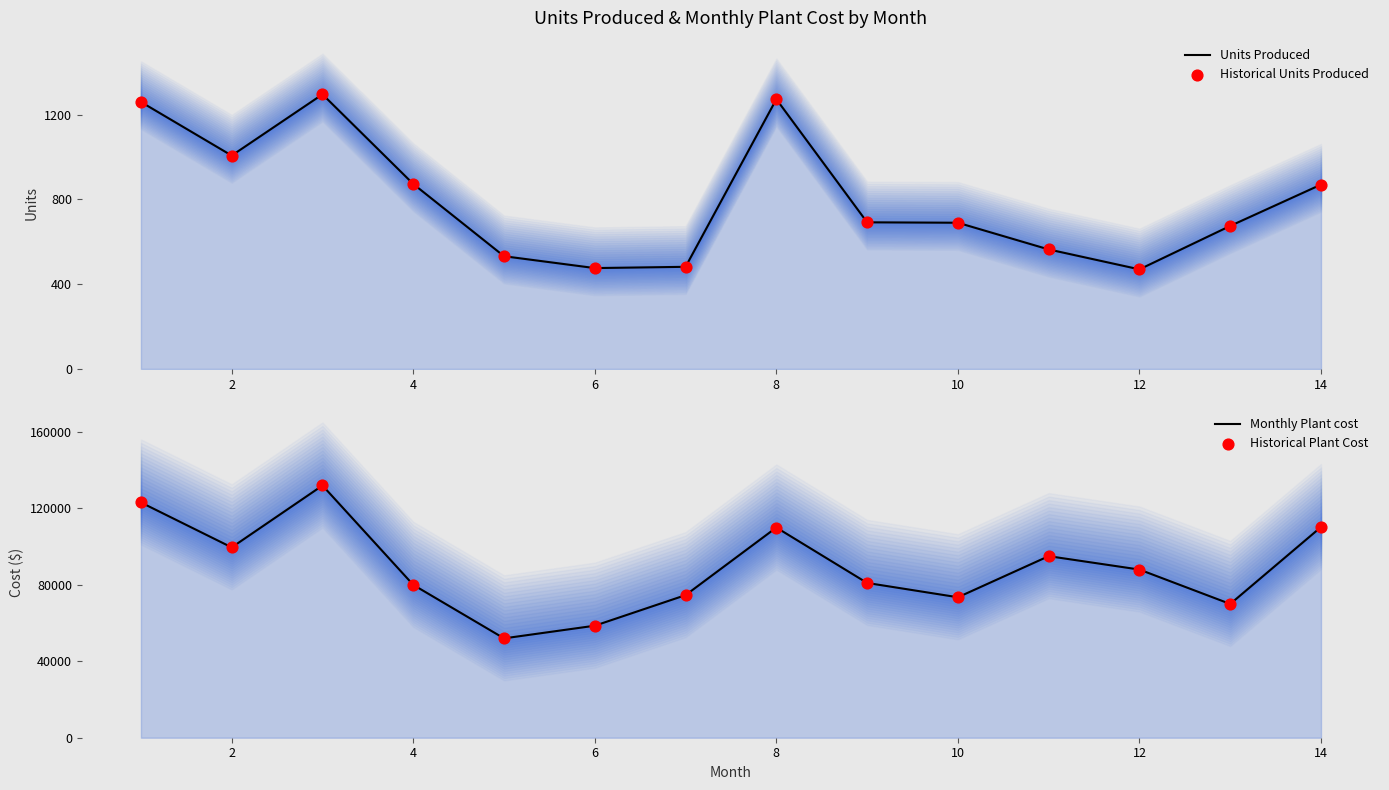

Which series has the widest spread of Y values?

Monthly Plant cost